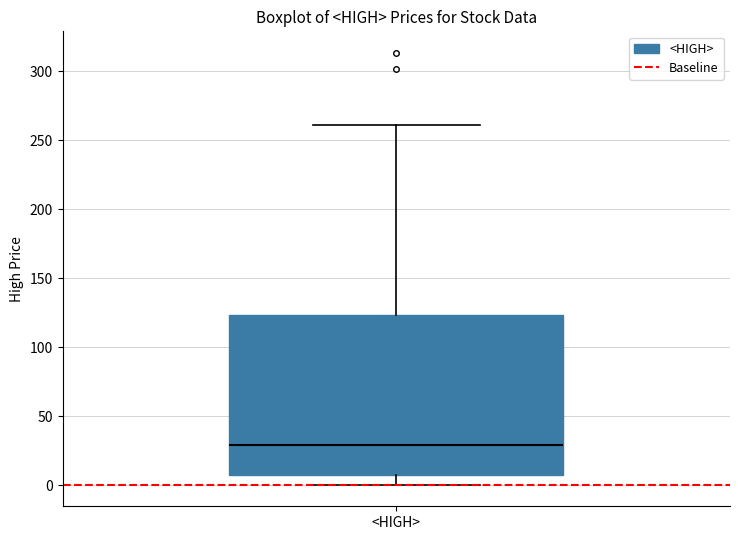

Read this box plot against the y-axis: the position of the median line, the range covered by the box, and the ends of both whiskers. The values are not printed on the chart, so give them approximately, as read against the axis.

median 30, box 10 to 125, whiskers 0 to 260